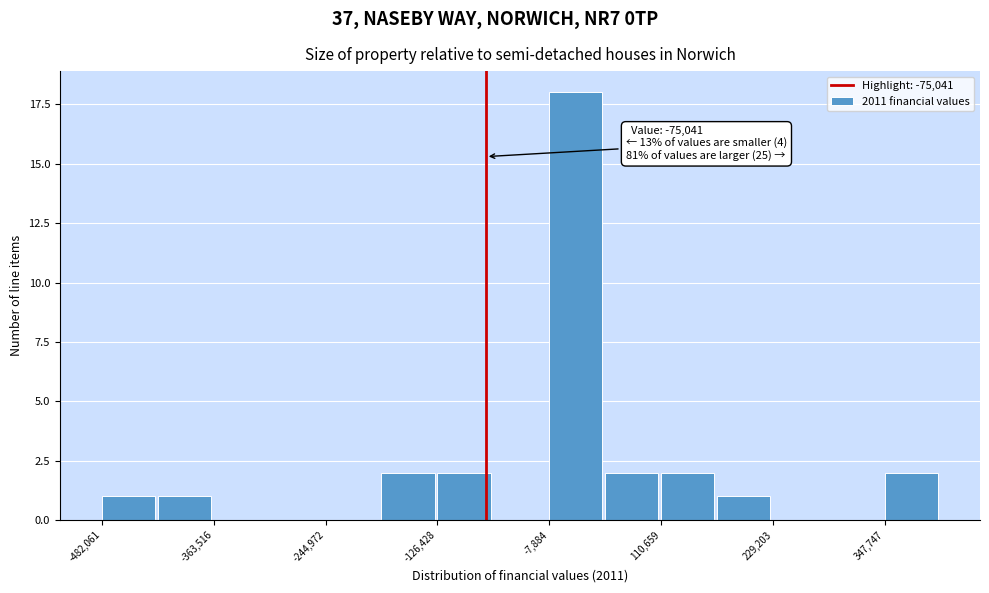

Around what value on the x-axis is the tallest bar? Give the approximate position of its centre, as read against the axis.

20000